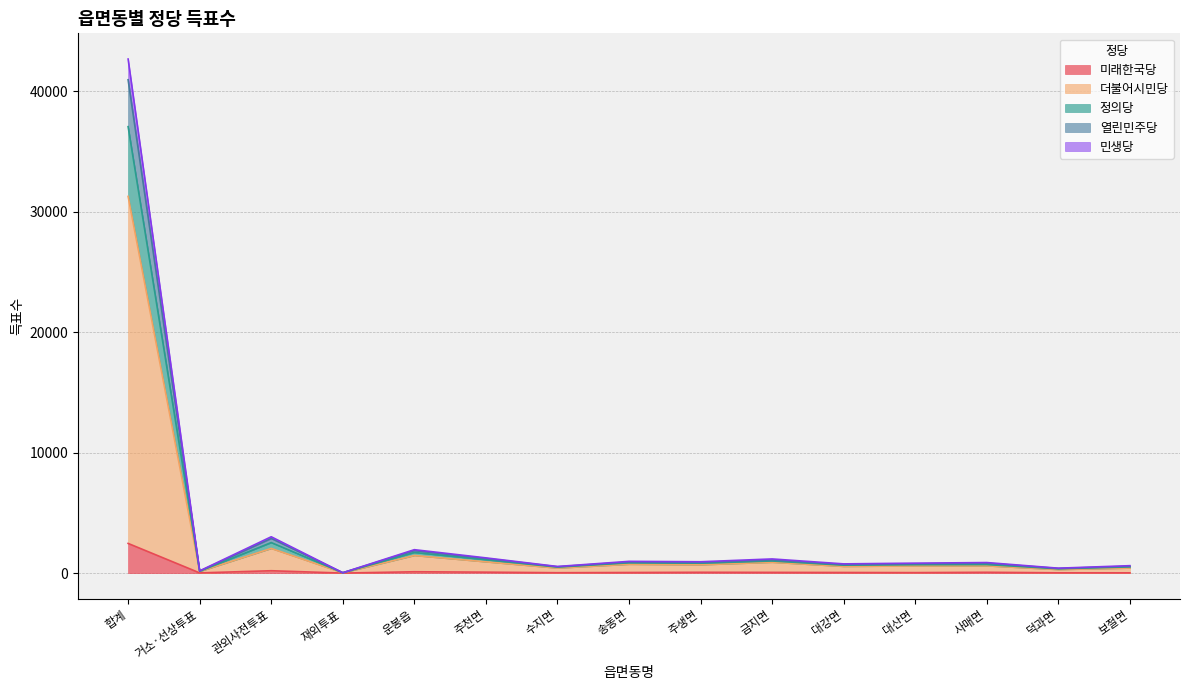

What is the approximate value of 더불어시민당 at 덕과면, to the nearest 100?

300